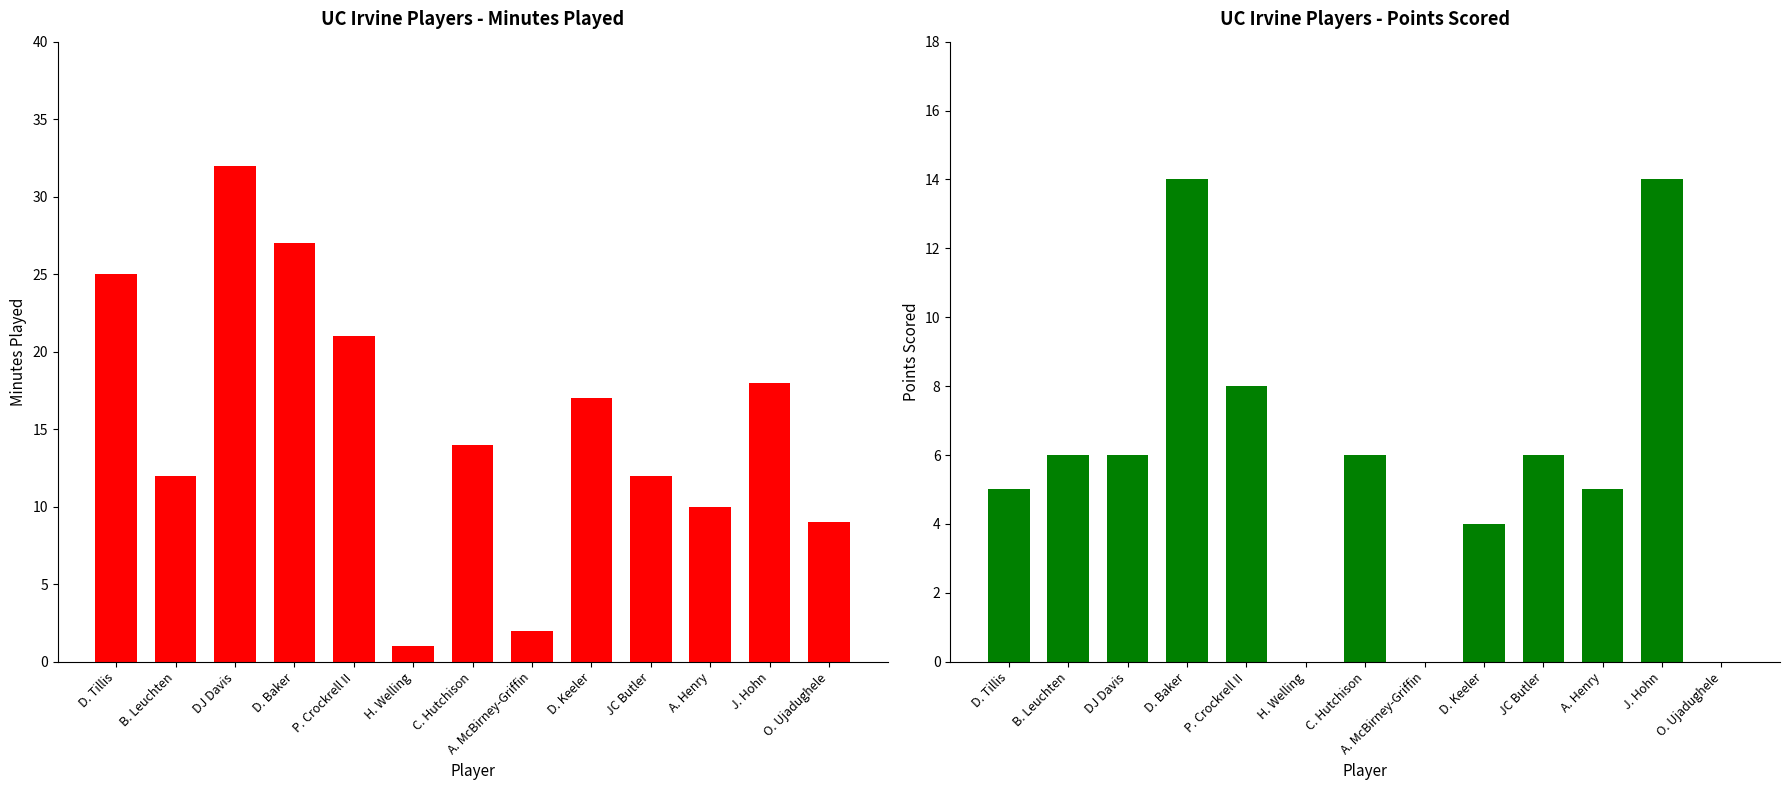

Which series has the widest spread of values?

MIN